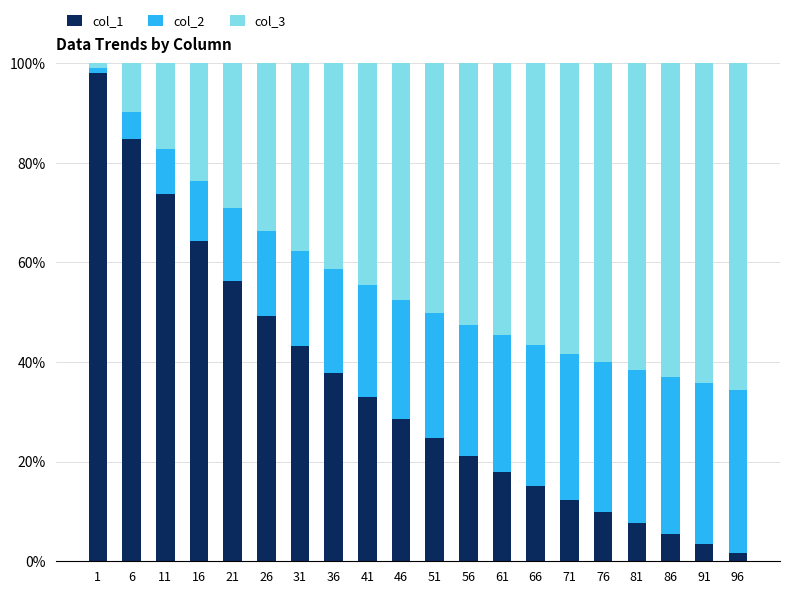

The col_1 series shows 49.3 at 26. True or false?

True